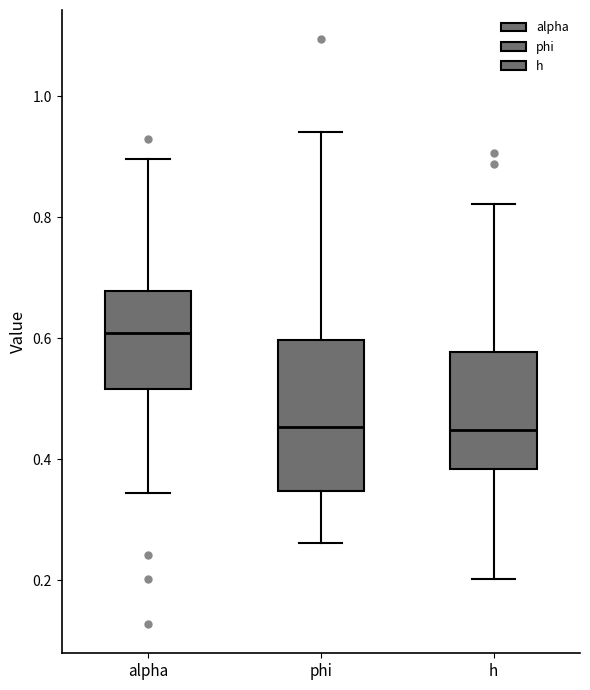

Reading left to right, transcribe this box plot: for each box, give where its median line is, the range the box spans, and where its two whiskers end, as read against the y-axis. The values are not printed on the chart, so give them approximately, as read against the axis.

alpha: median 0.60, box 0.52 to 0.68, whiskers 0.34 to 0.90
phi: median 0.46, box 0.34 to 0.60, whiskers 0.26 to 0.94
h: median 0.44, box 0.38 to 0.58, whiskers 0.20 to 0.82